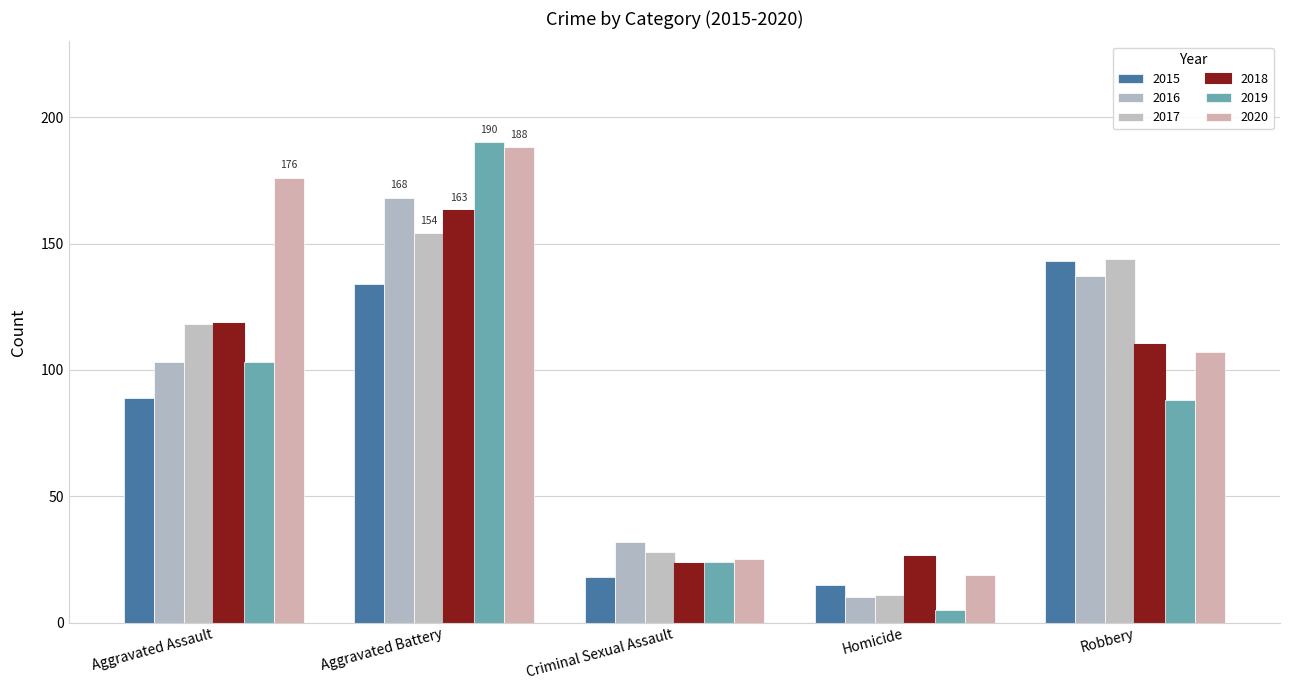

Is the value of 2015 at Criminal Sexual Assault greater than the value of 2019 at Aggravated Assault?

No